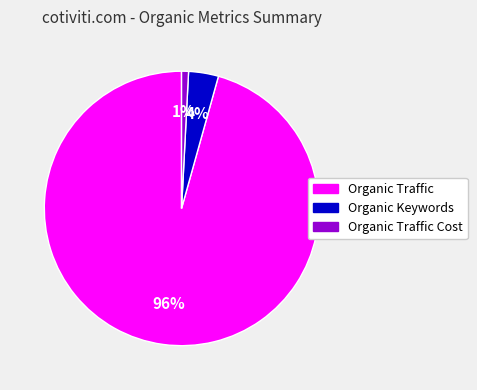

Is there any slice that represents more than half of the pie?

Yes